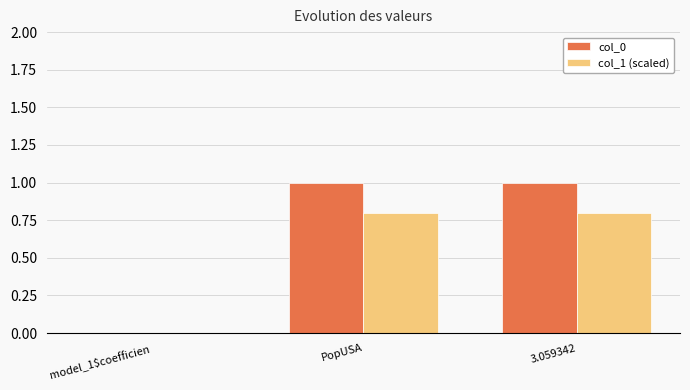

Is it true that col_1 (scaled) equals 0.0 at model_1$coefficien?

True